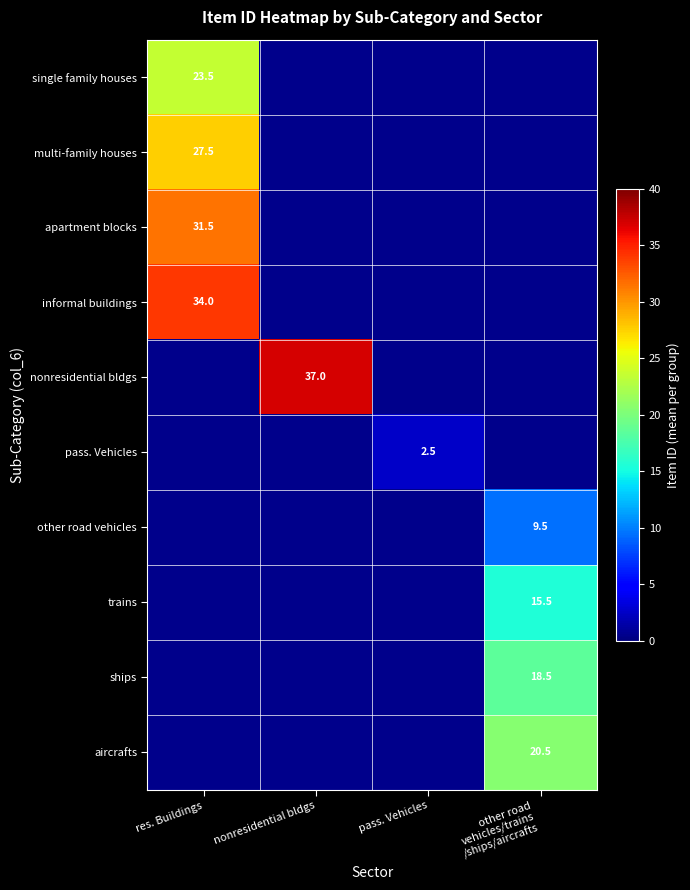

Which label corresponds to the largest value in the chart?

nonresidential bldgs